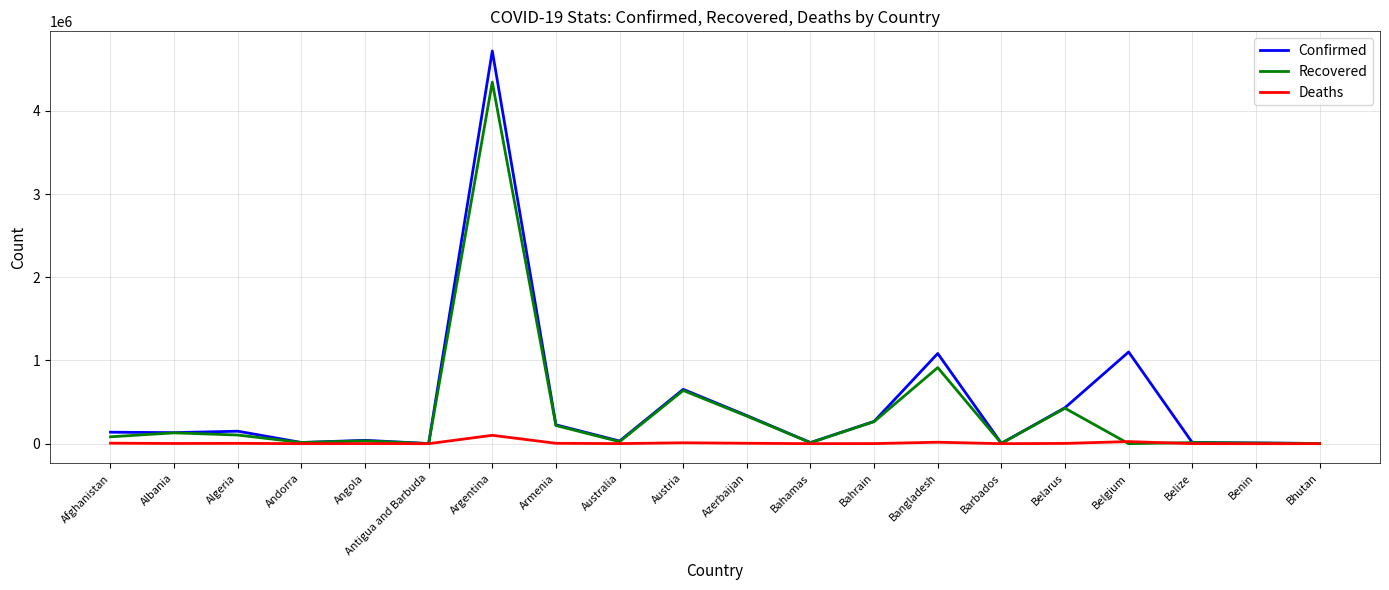

What are all the series names shown in the legend?

Confirmed, Recovered, Deaths